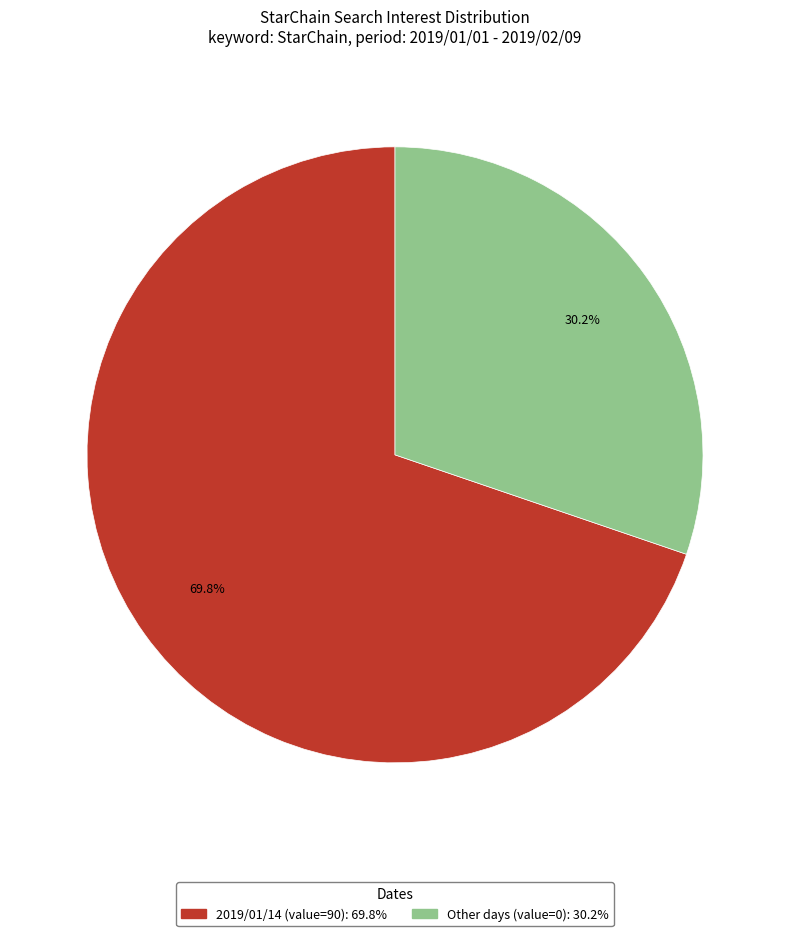

Is there any slice that represents more than half of the pie?

Yes